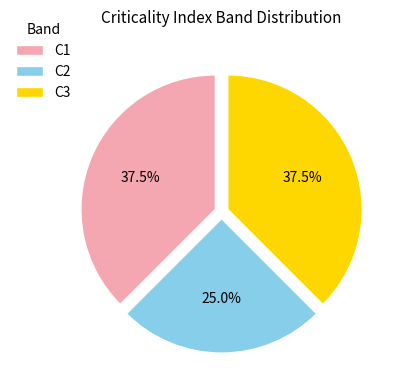

Does any single category account for the majority?

No